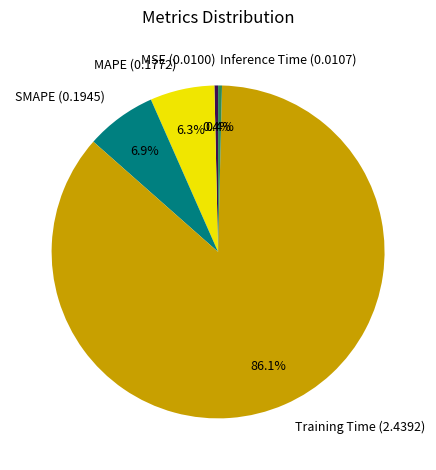

Is Training Time the majority of the pie?

Yes